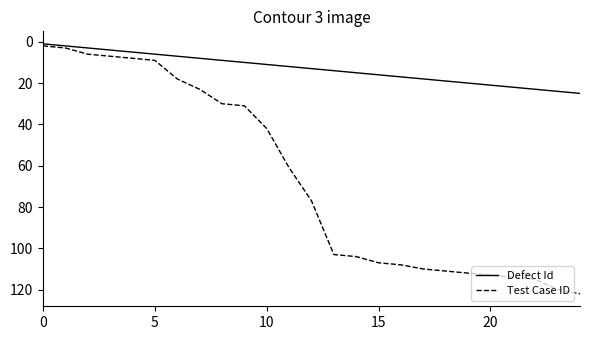

Rank the series by their average value, from highest to lowest.

Test Case ID, Defect Id